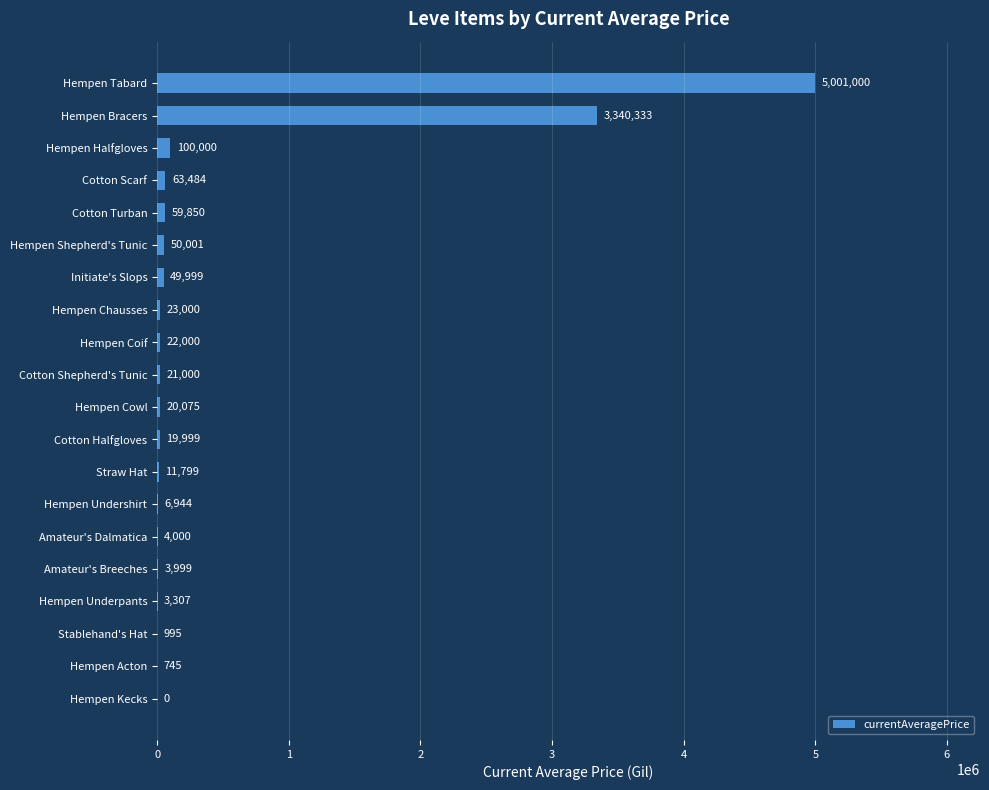

The chart shows a value of -1614177 at Hempen Kecks. True or false?

False